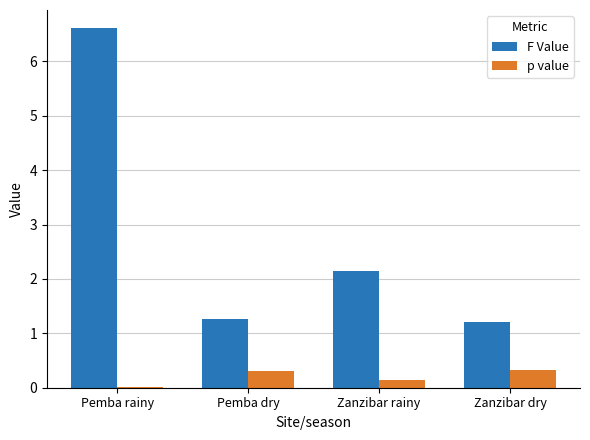

At which label is p value closest to 0?

Pemba rainy